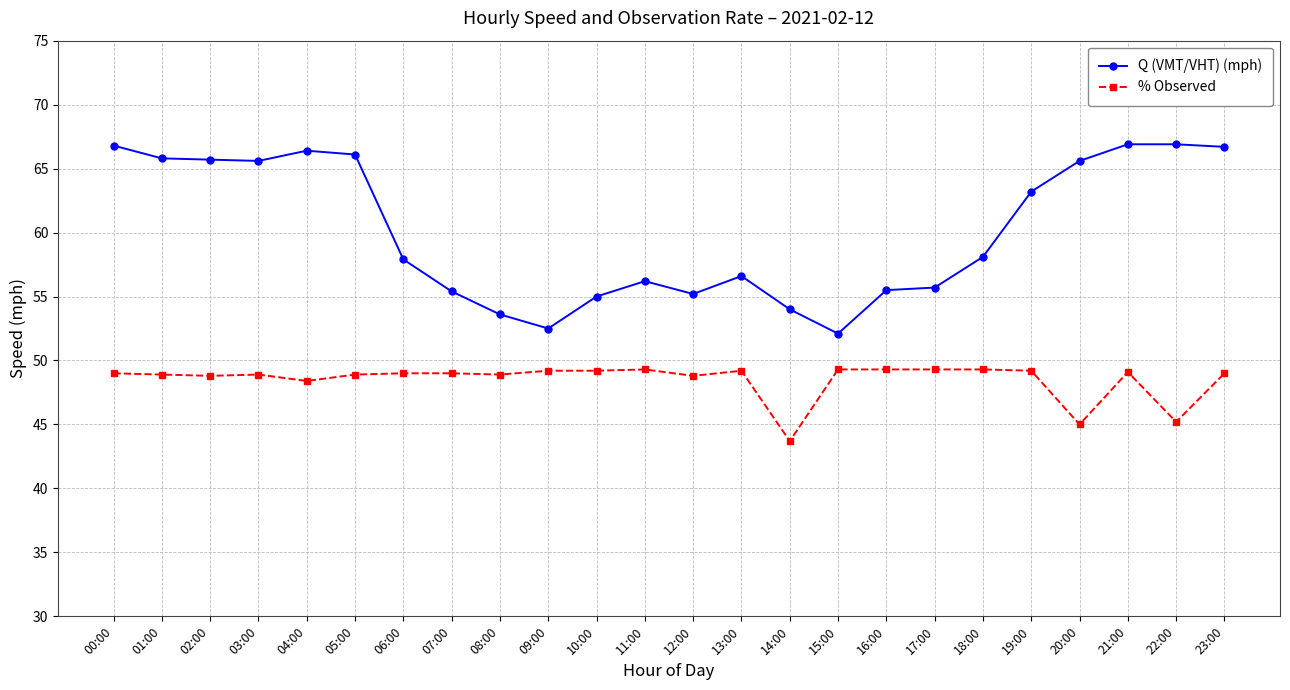

What is the smallest value displayed?

43.7